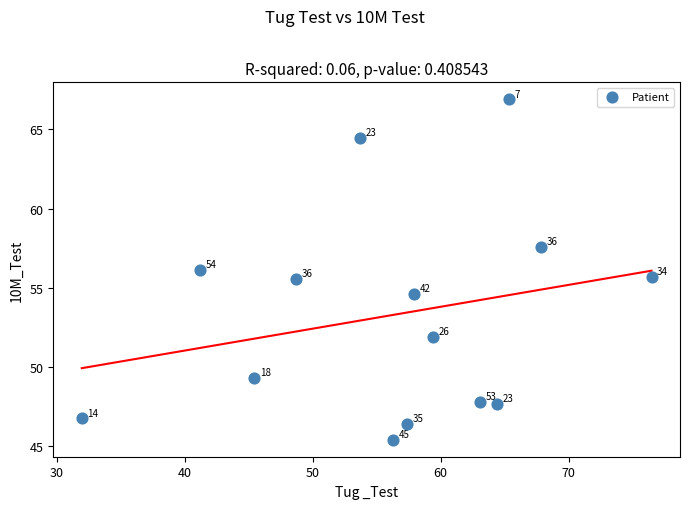

What is the range of Y values (max minus min)?

21.5